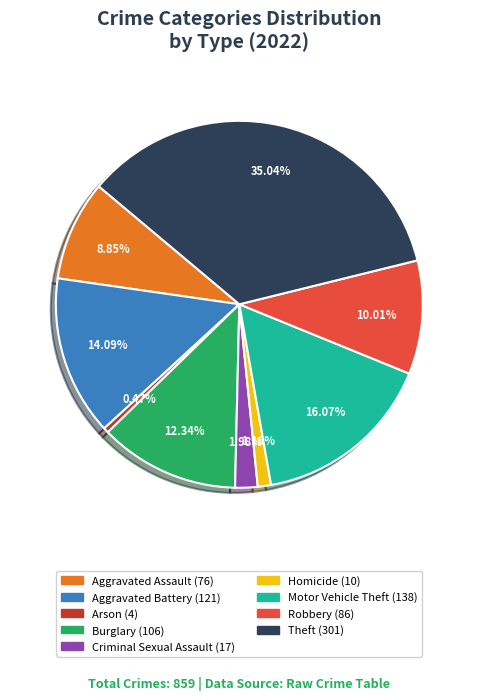

Combined, do Criminal Sexual Assault and Aggravated Battery account for over 50%?

No